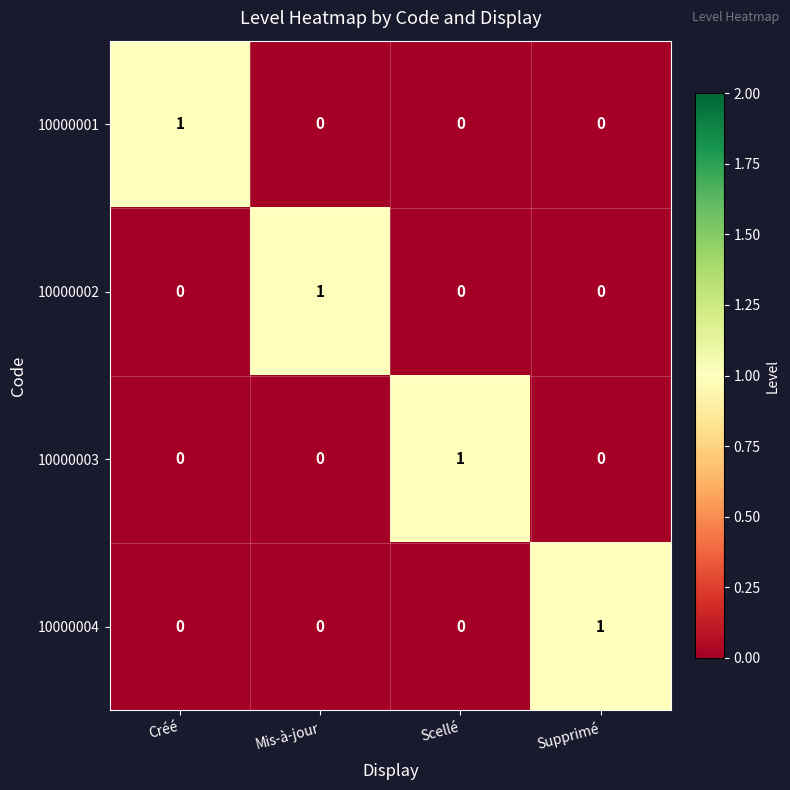

What is the total value across all series at Mis-à-jour?

1